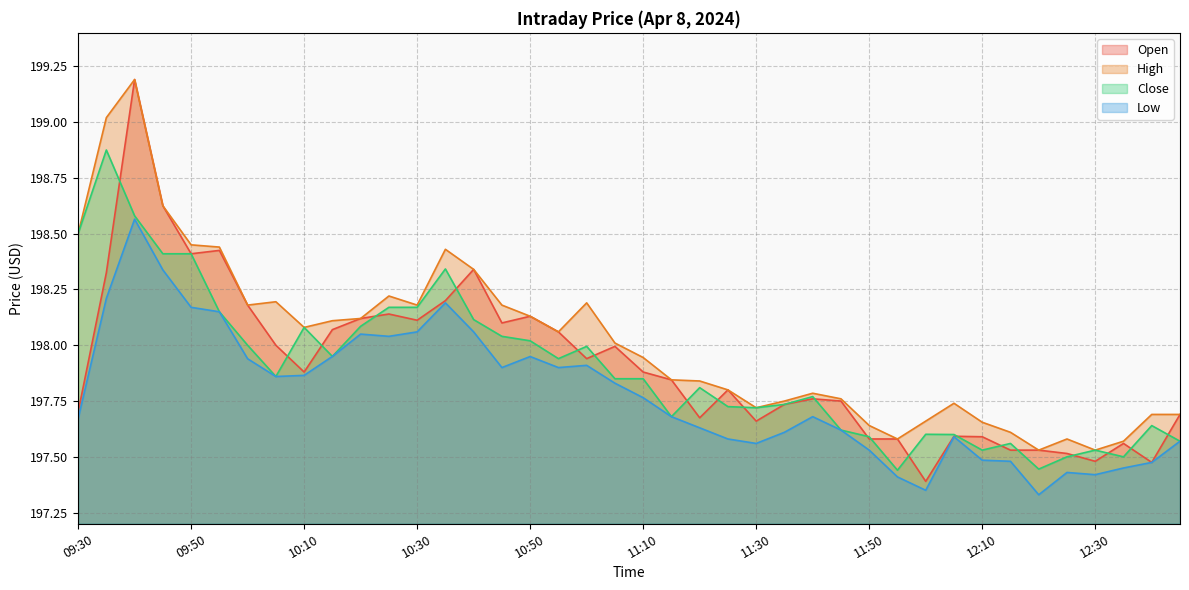

What is the average value of the High series?

198.0